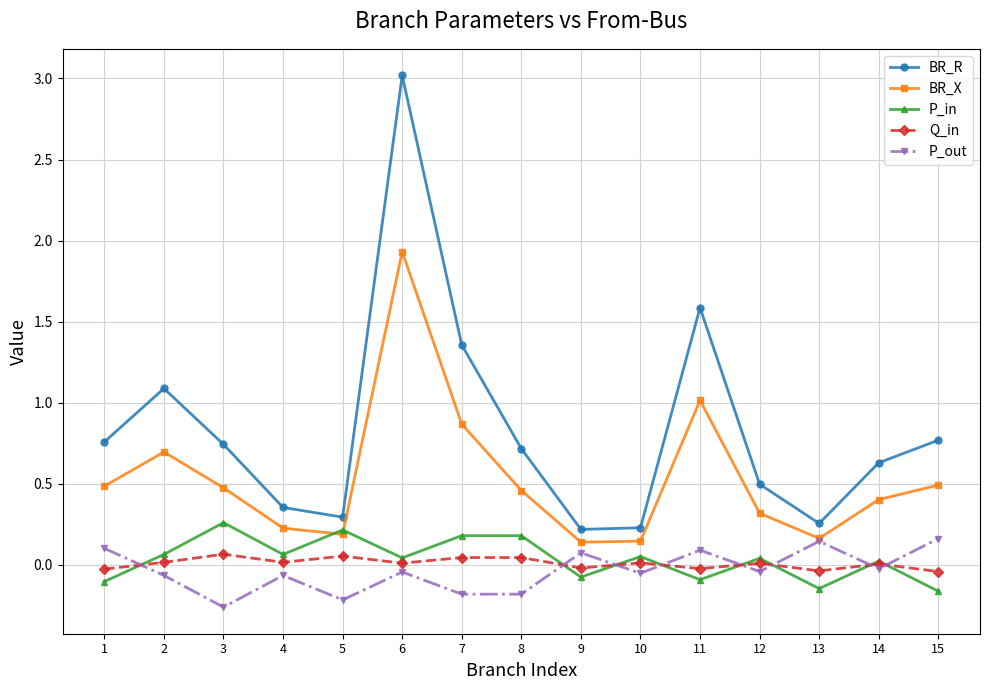

Which category has the highest value across all series?

6